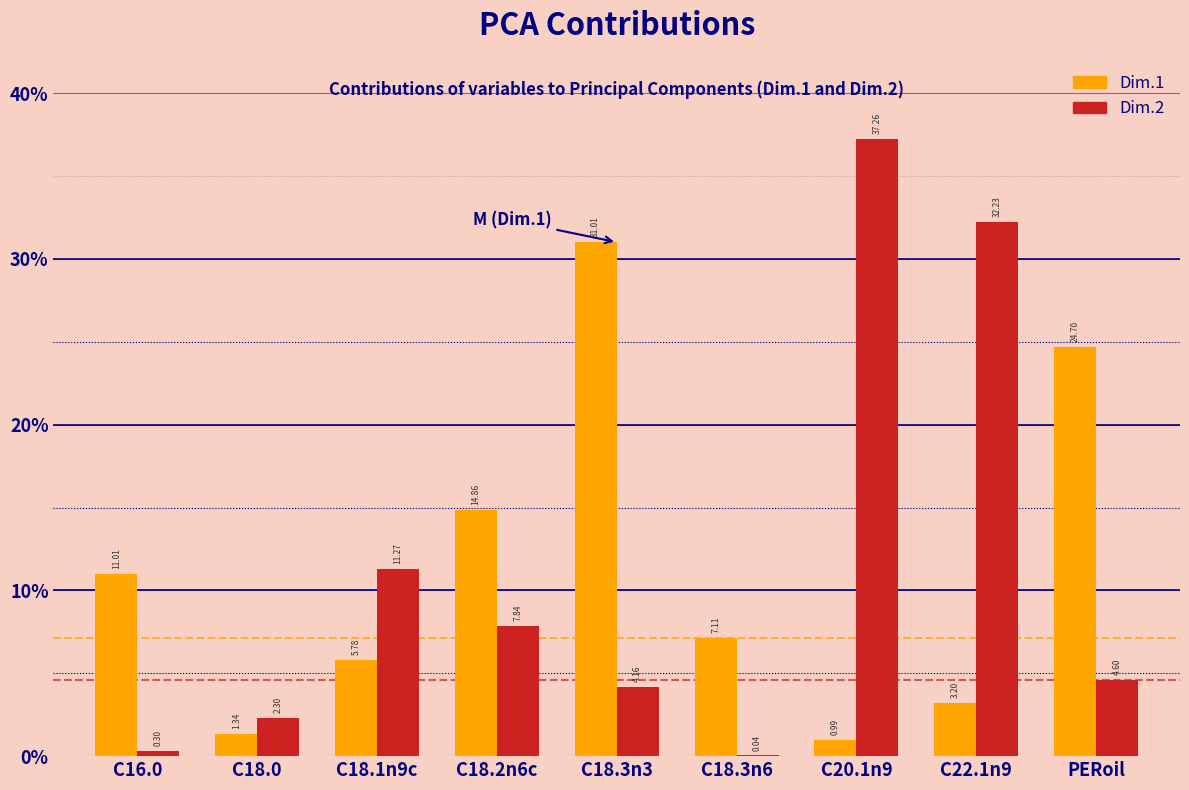

Is the value of Dim.1 at C20.1n9 greater than the value of Dim.2 at C20.1n9?

No